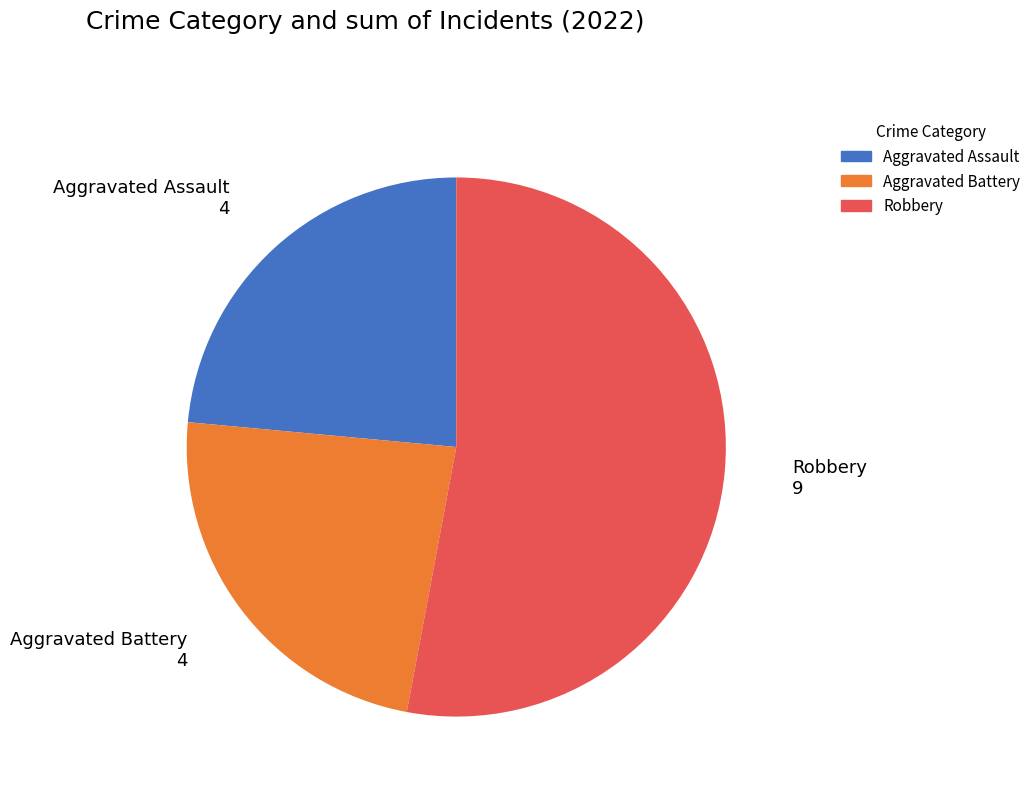

Is the sum of Aggravated Assault and Aggravated Battery greater than half?

No